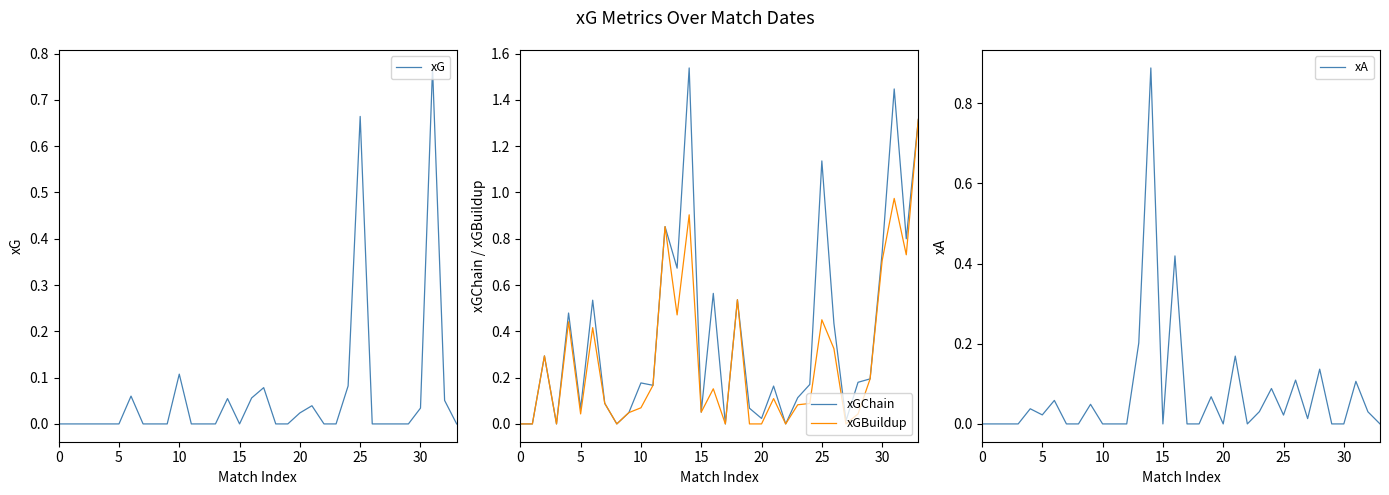

What is the difference between the second highest and minimum values in the xGBuildup series?

1.0